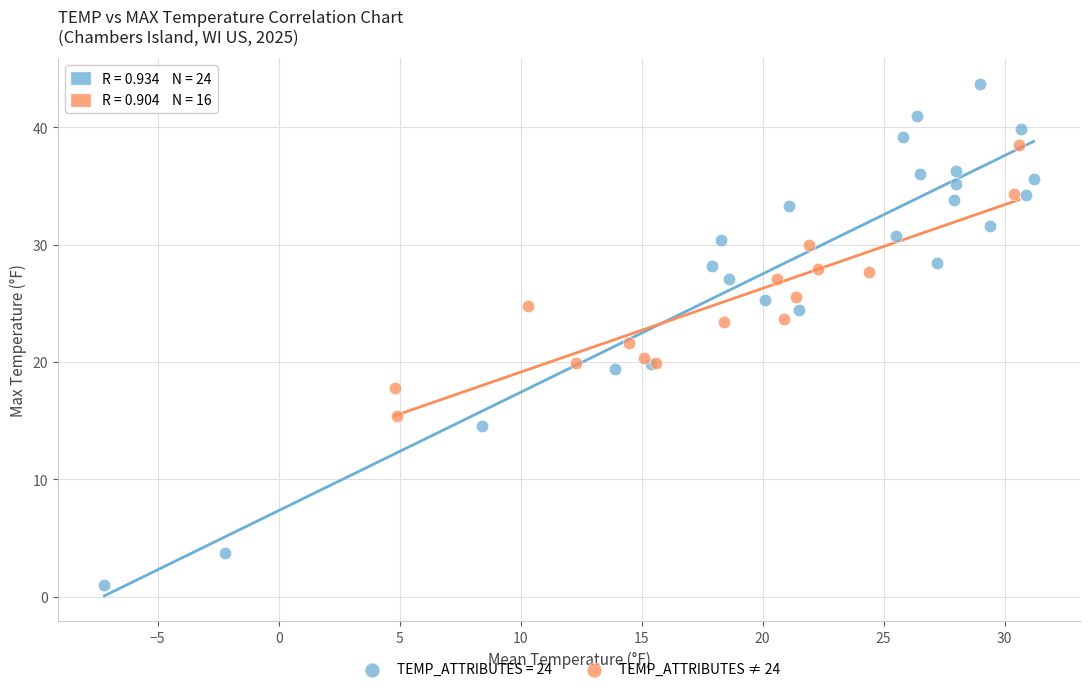

Which series contains the highest Y value?

TEMP_ATTRIBUTES = 24